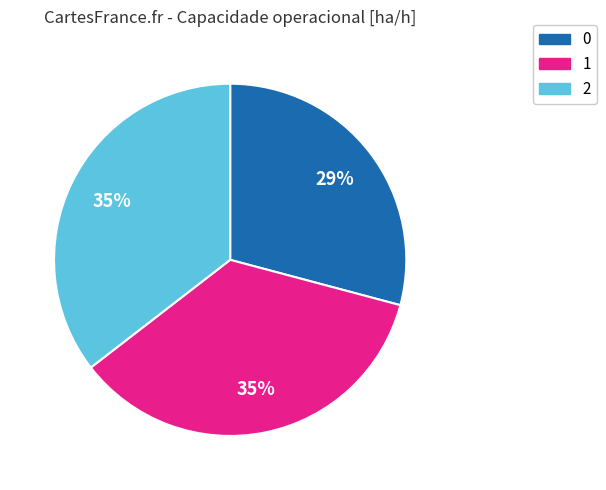

Do 2 and 1 together represent more than half of the pie?

Yes